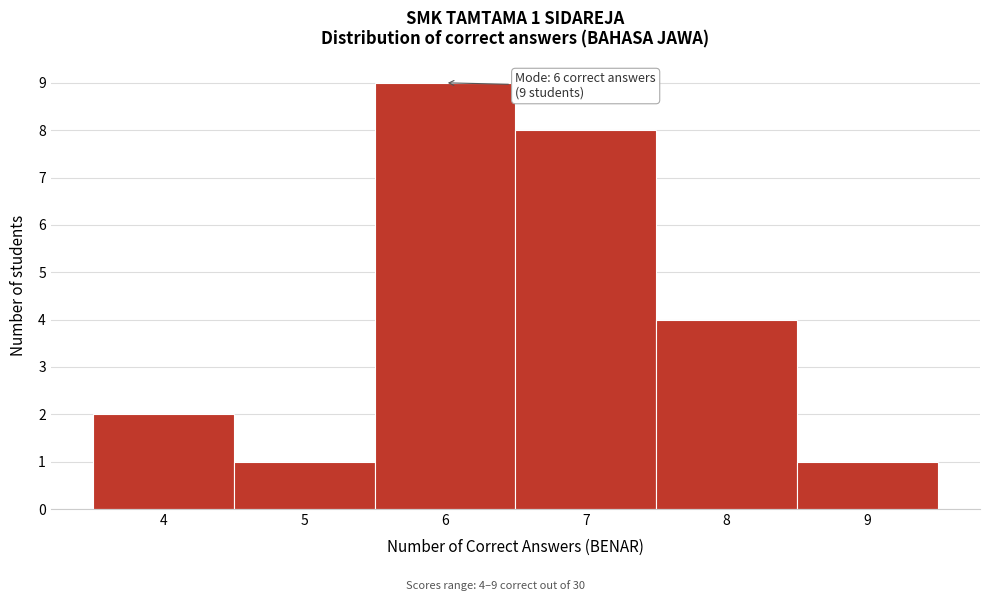

Over which range of the x-axis is the bar tallest?

5.5 to 6.5